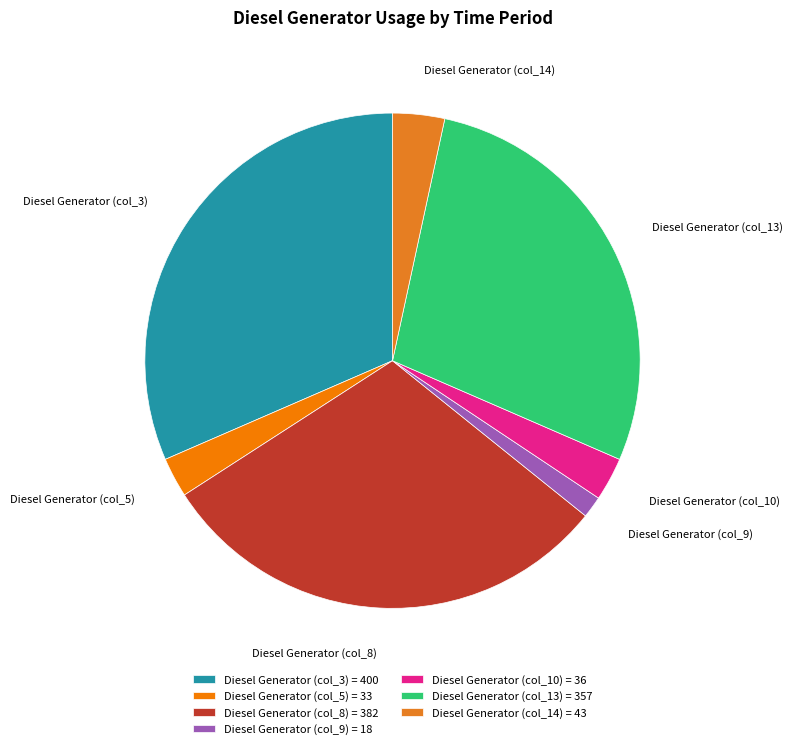

Which category has the biggest portion of the pie?

Diesel Generator (col_3) = 400